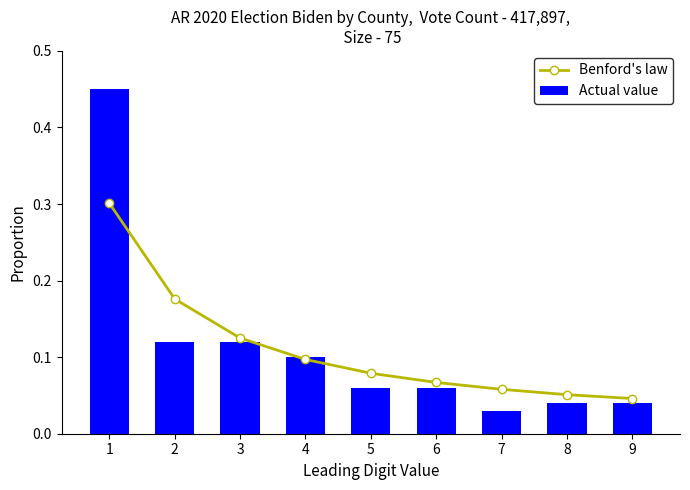

Which series has the widest spread of values?

Actual value